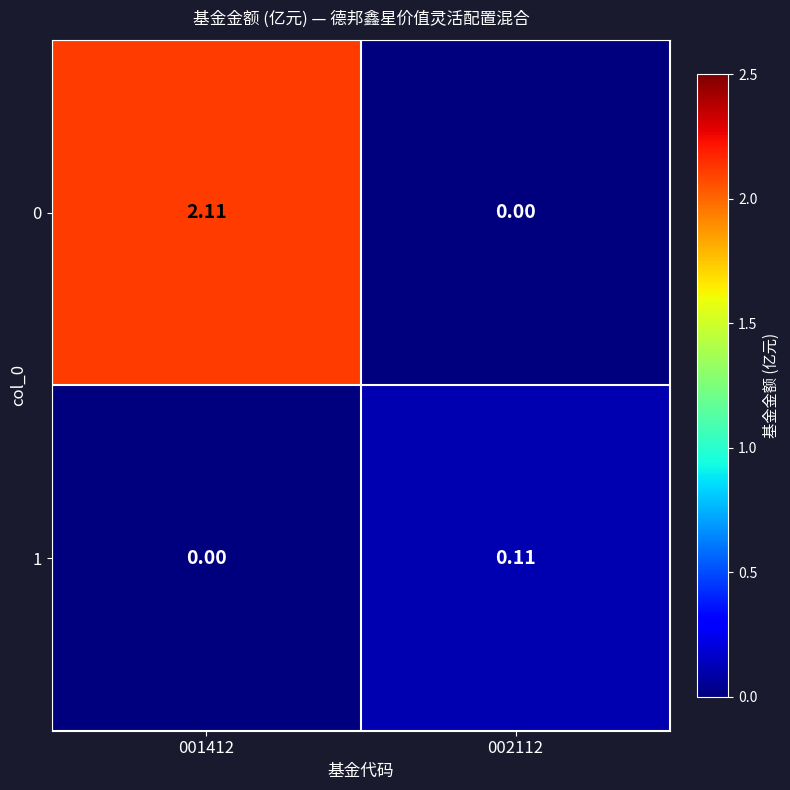

Is the value of 0 at 001412 greater than the value of 1 at 002112?

Yes